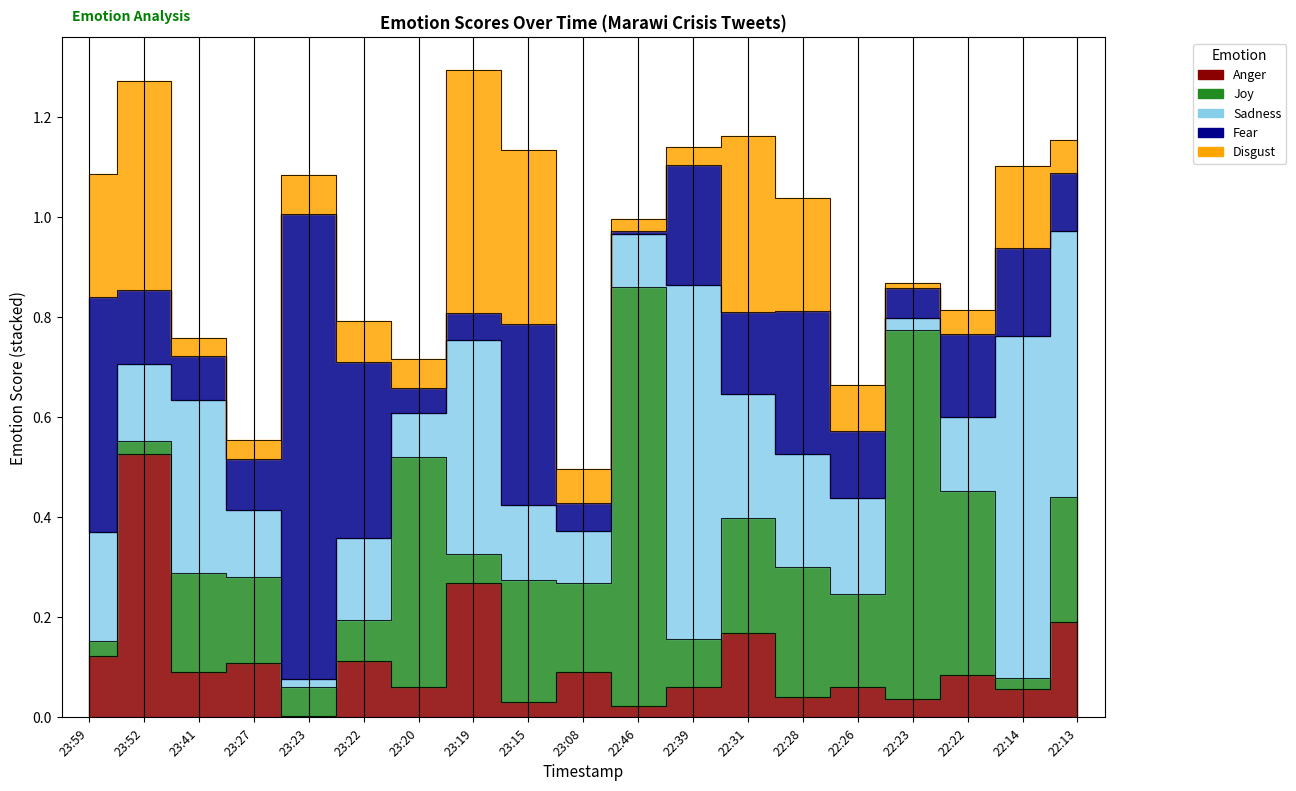

What is the label of the 18th point from the right?

2017-07-22 23:52